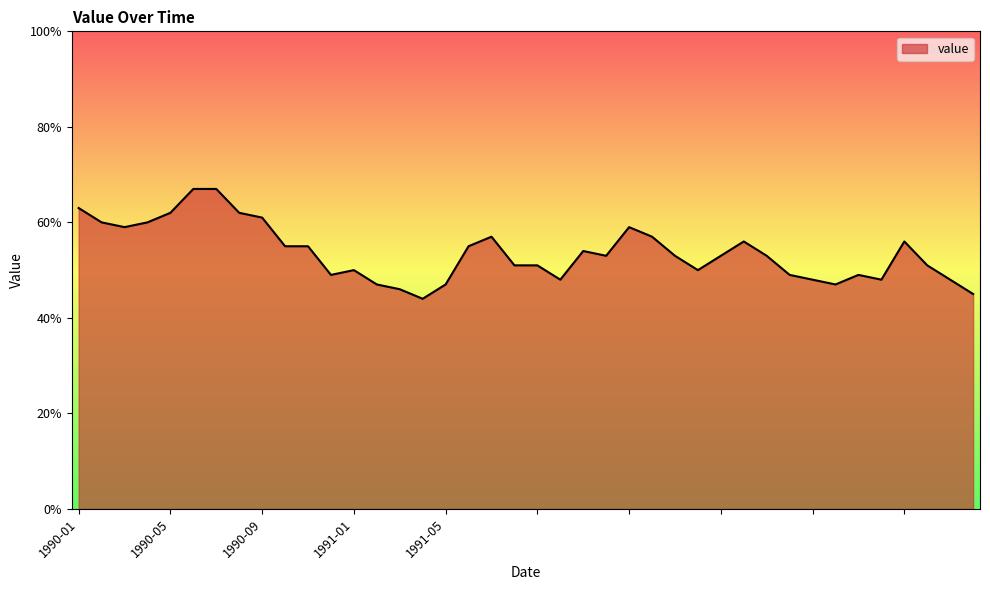

Where is the data nearest to the value 5?

1991-01